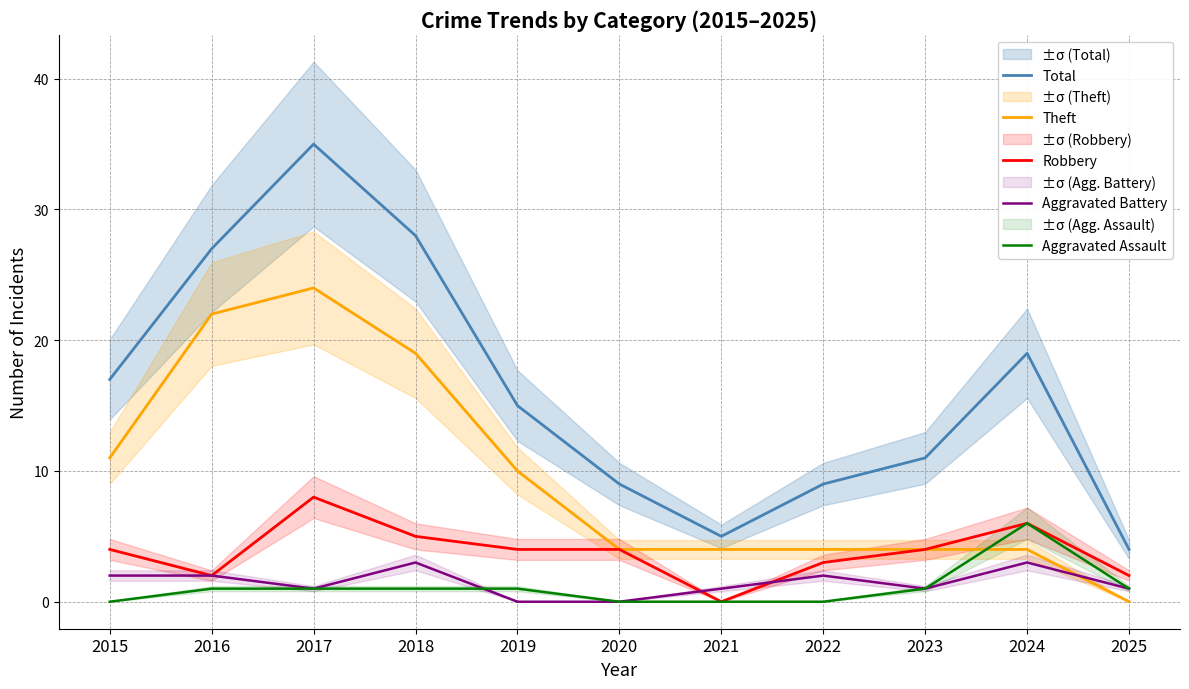

How many Theft values are between 4 and 19?

8